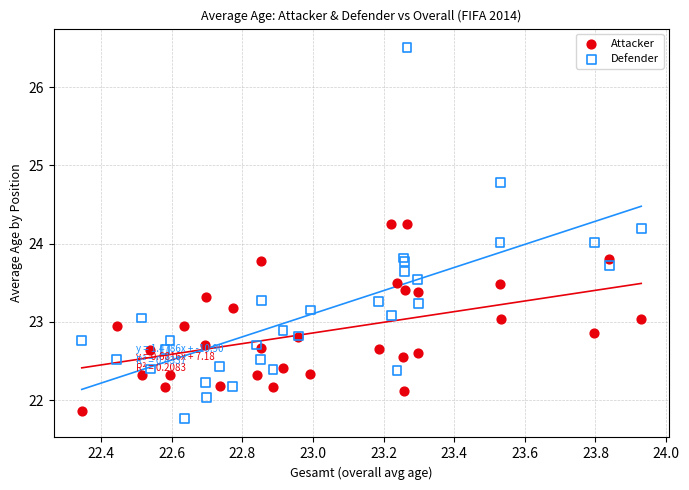

Which series has the largest Y range (max minus min)?

Defender